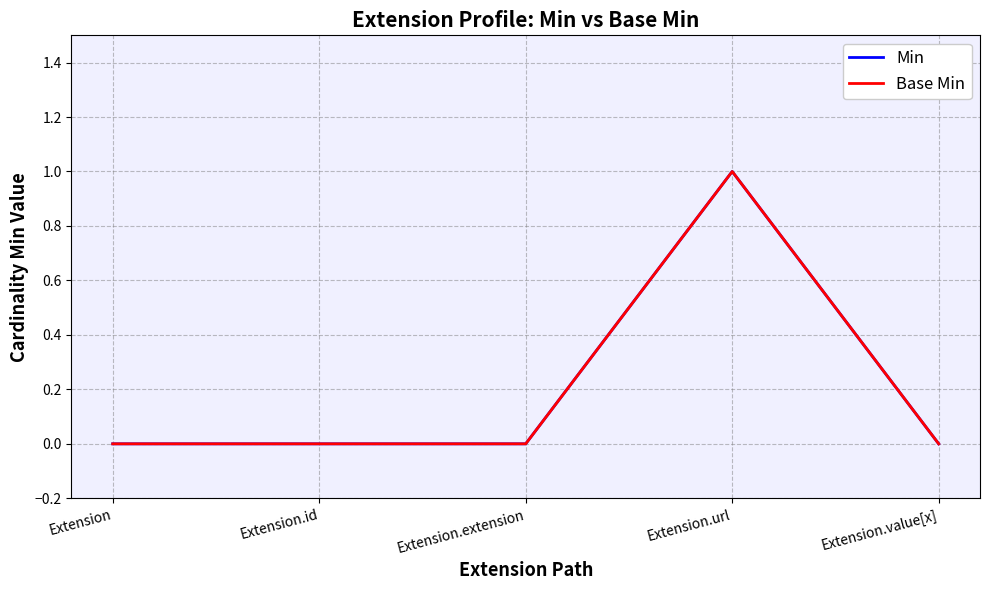

What is the label of the 3rd point from the left?

Extension.extension